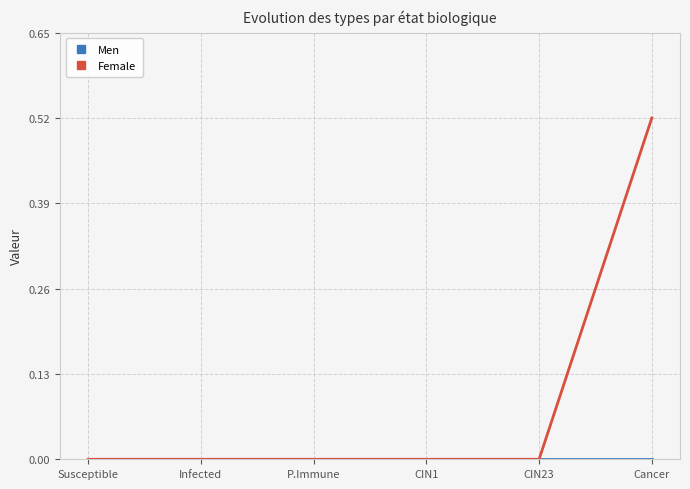

At which category is the sum across all series the highest?

Cancer